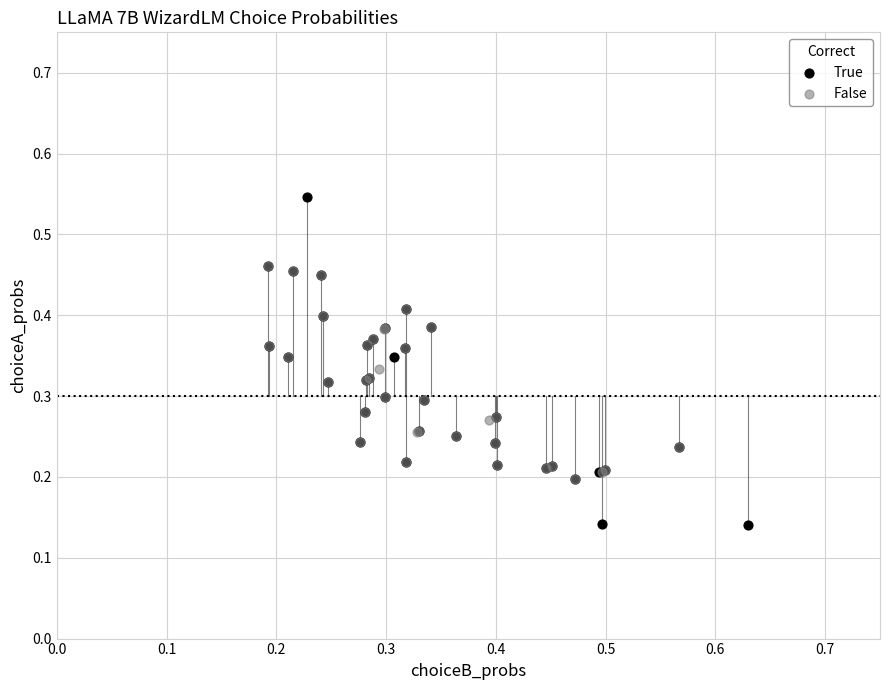

Which series contains the lowest Y value?

True